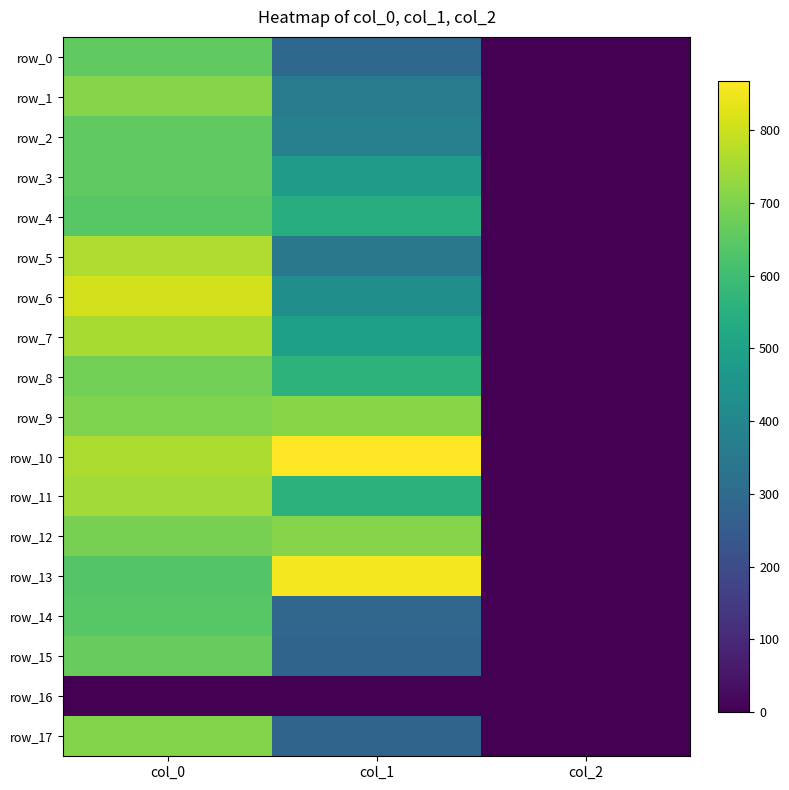

How many data points does each series have?

3